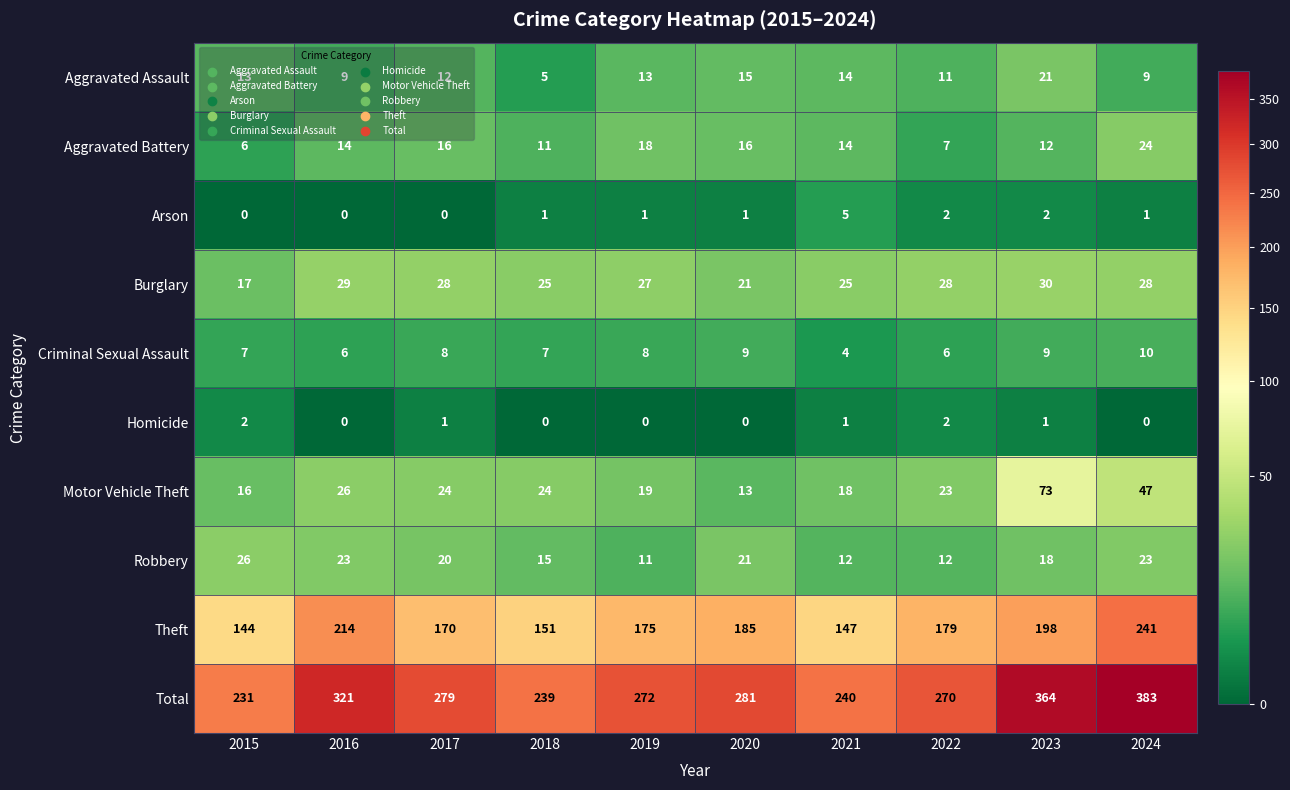

The value of Robbery at 2018 is 15. True or false?

True